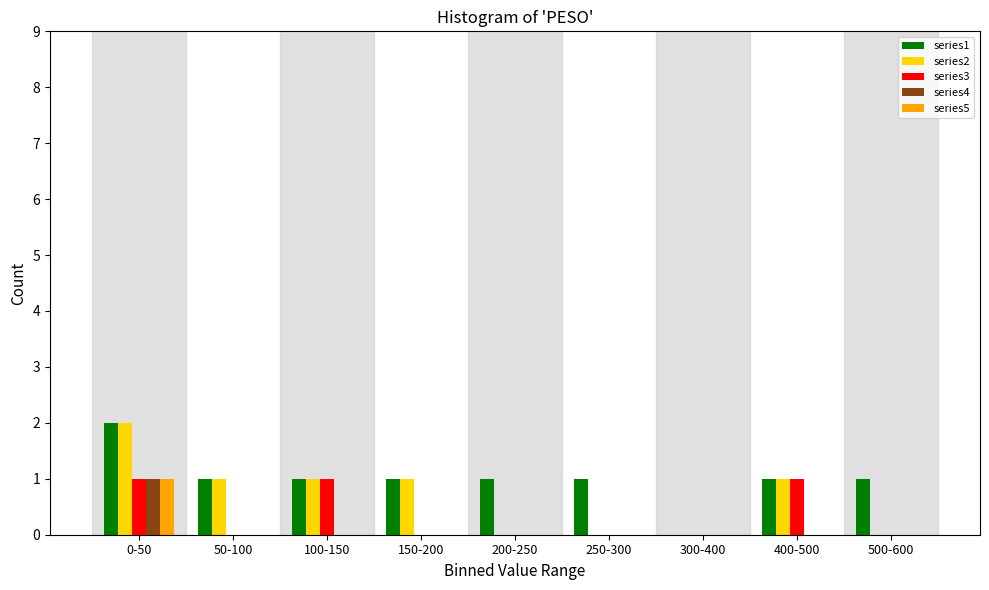

What is the total value across all series at 400-500?

3